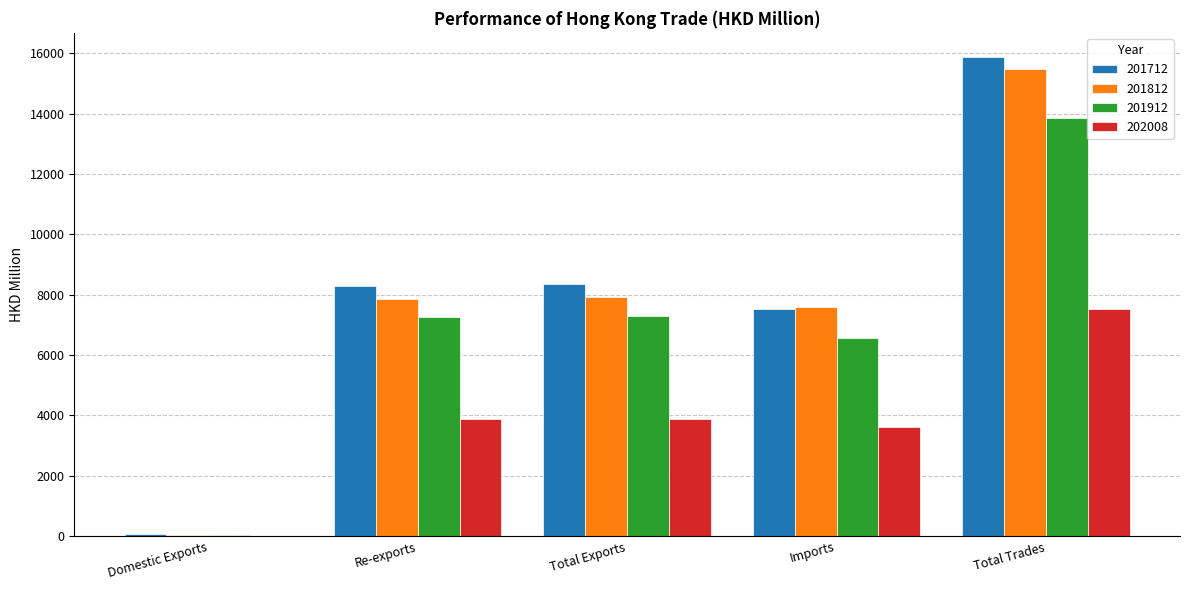

At which category does the chart reach its peak across all series?

Total Trades